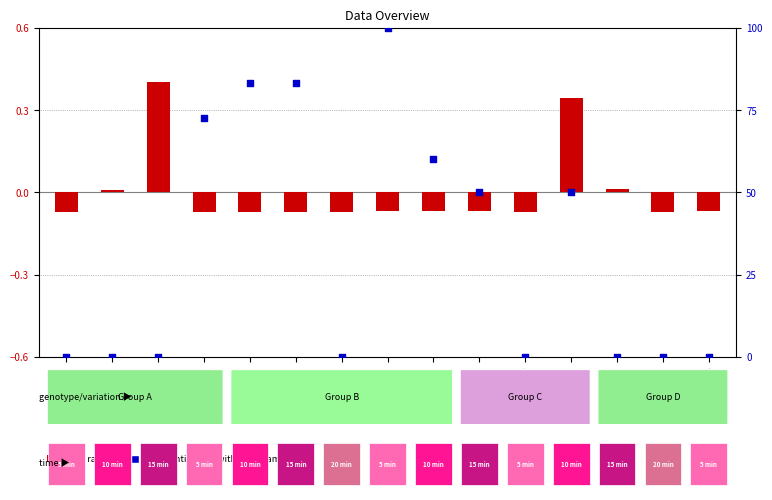

At how many categories does at least one series exceed 36?

7